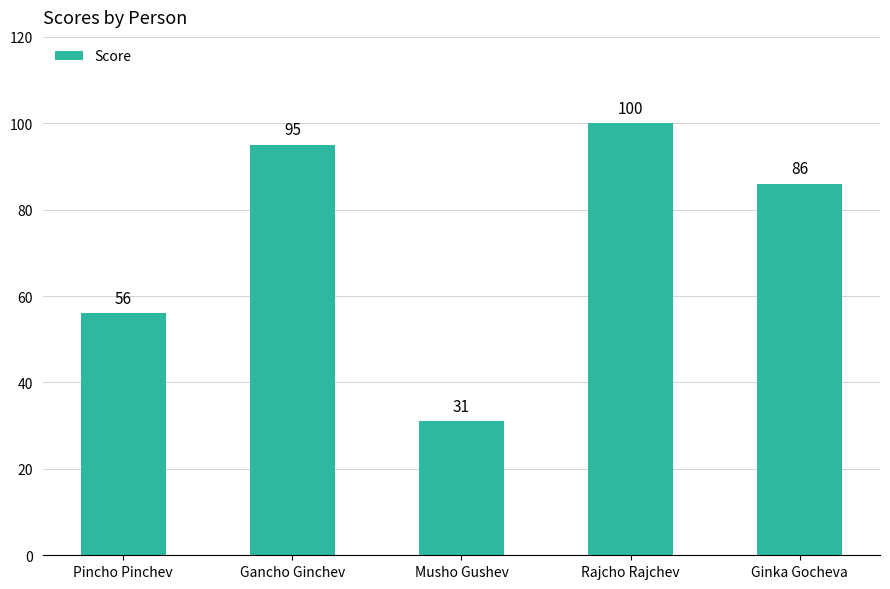

Which has a higher value, Rajcho Rajchev or Pincho Pinchev?

Rajcho Rajchev